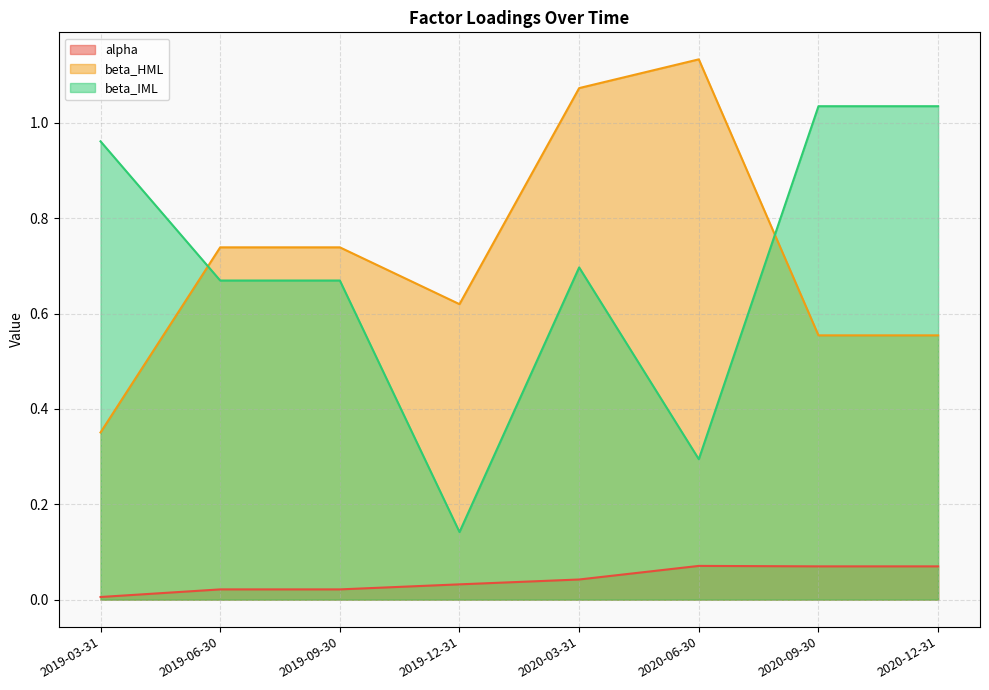

The beta_HML series shows 0.8 at 2020-12-31. True or false?

False